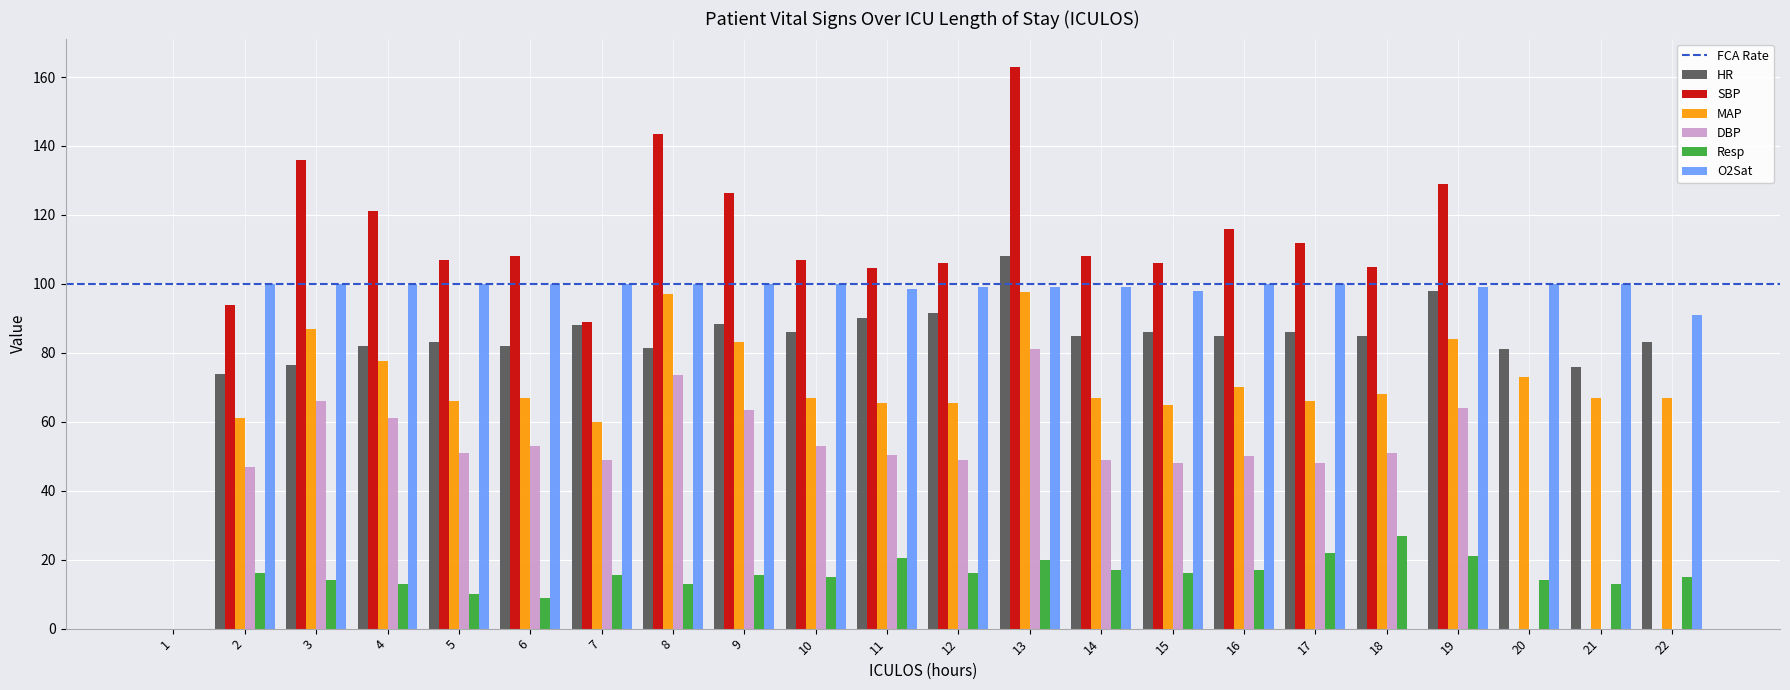

The SBP series shows 43.6 at 6. True or false?

False